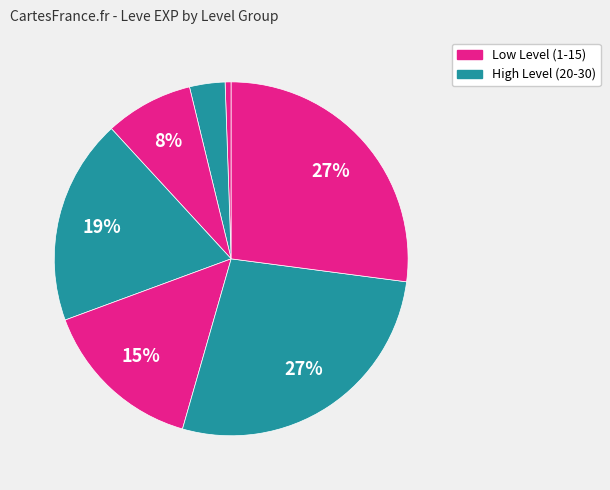

How many slices are in this pie chart?

7